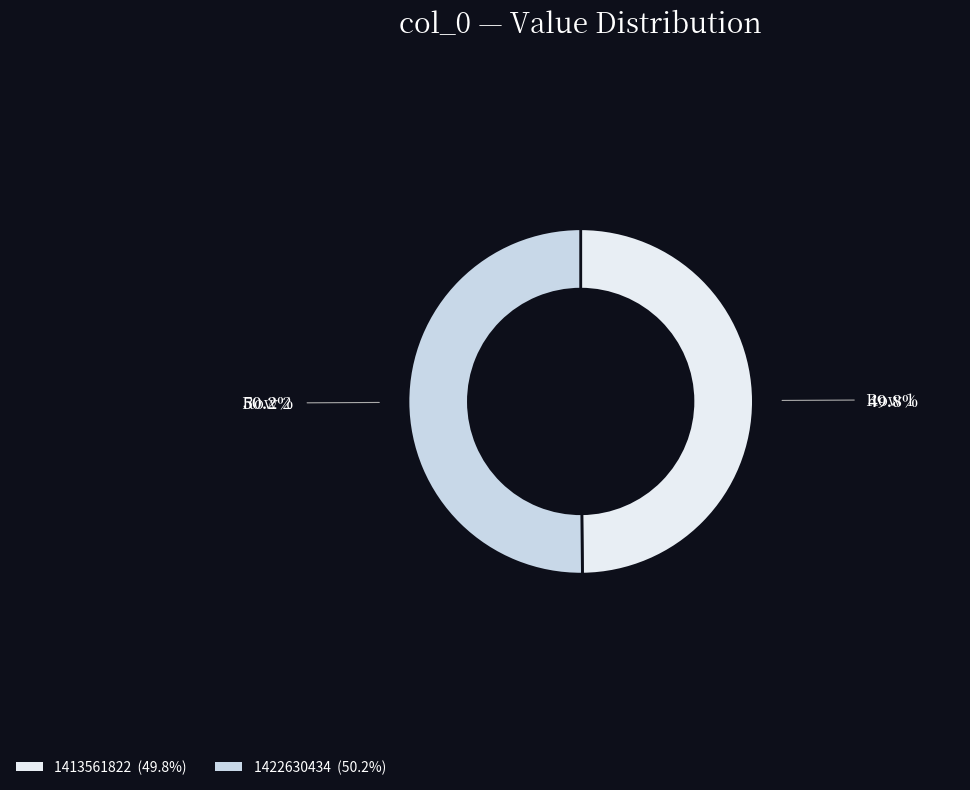

Is it true that 1422630434 is 60% of the pie?

False